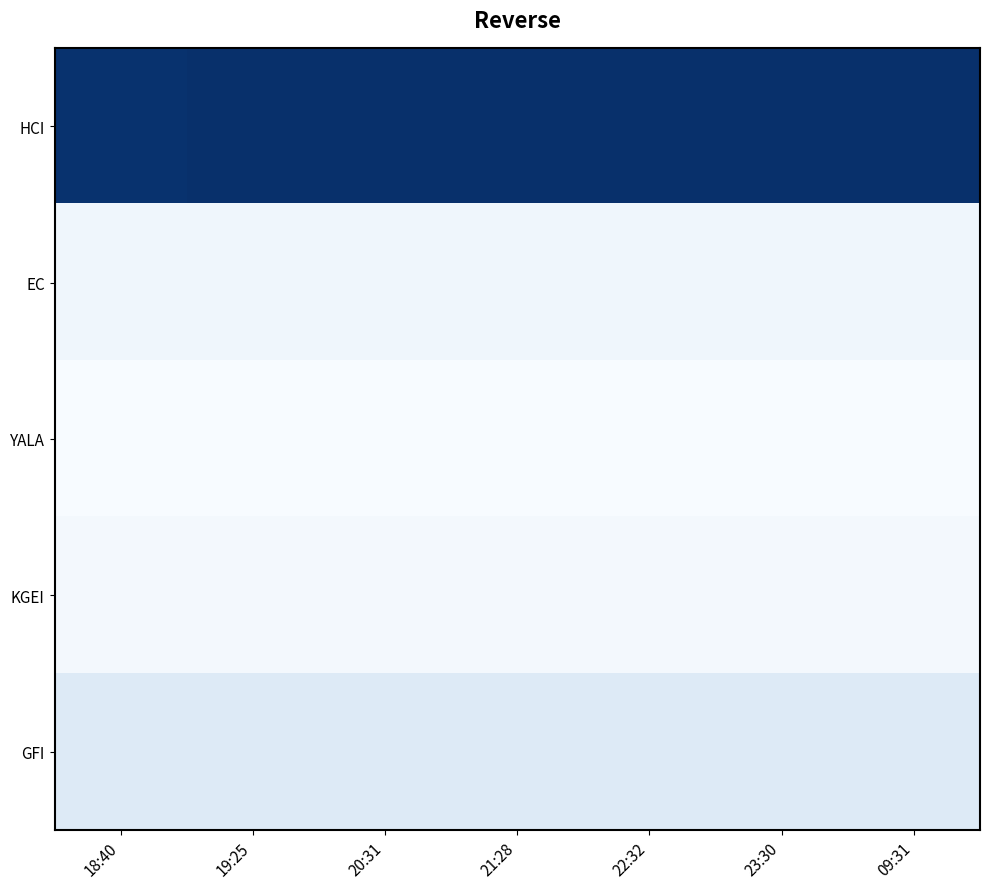

Reading left to right, transcribe all the data shown in this chart.

HCI: 18:40=136.3	19:25=137.3	20:31=137.1	21:28=137.1	22:32=137.1	23:30=137.1	09:31=137.1
EC: 18:40=10.1	19:25=10.1	20:31=10.1	21:28=10.1	22:32=10.1	23:30=10.1	09:31=10.1
YALA: 18:40=5.1	19:25=5.1	20:31=5.1	21:28=5.1	22:32=5.1	23:30=5.1	09:31=5.1
KGEI: 18:40=7.3	19:25=7.3	20:31=7.4	21:28=7.4	22:32=7.4	23:30=7.4	09:31=7.4
GFI: 18:40=21.8	19:25=21.8	20:31=21.9	21:28=21.9	22:32=21.9	23:30=21.9	09:31=21.9